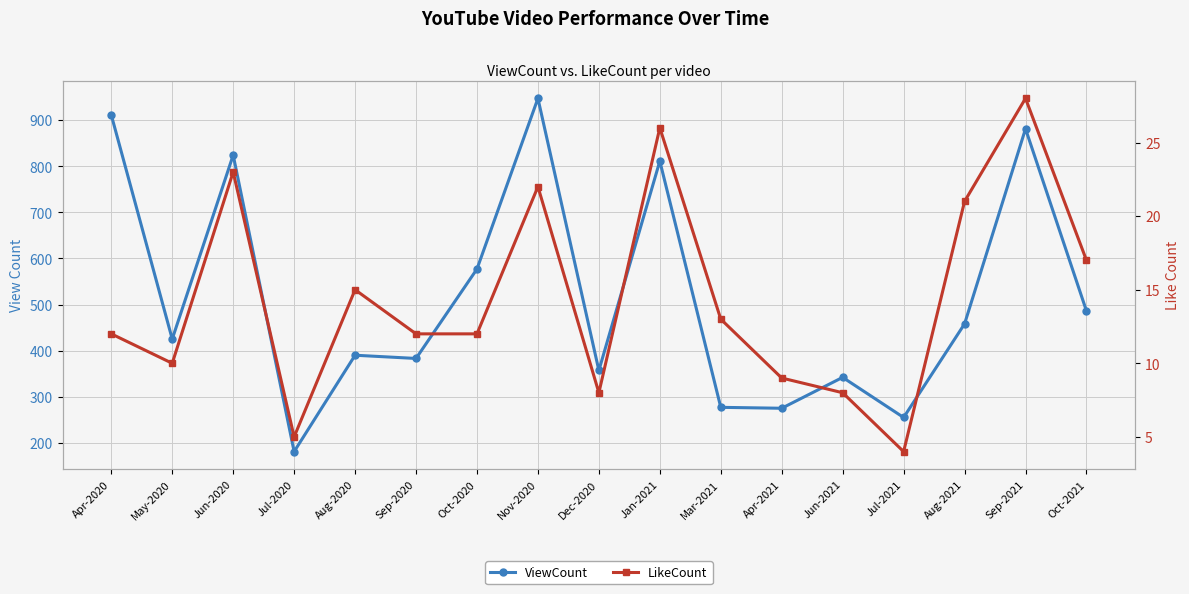

Reading left to right, extract all data points from this chart.

ViewCount: 911	425	824	181	390	383	577	947	357	811	277	275	342	255	458	881	486
LikeCount: 12	10	23	5	15	12	12	22	8	26	13	9	8	4	21	28	17